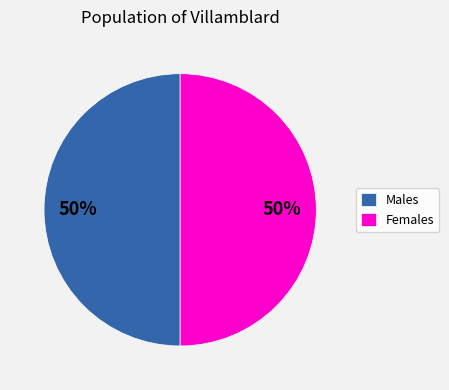

Is the sum of Males and Females greater than half?

Yes